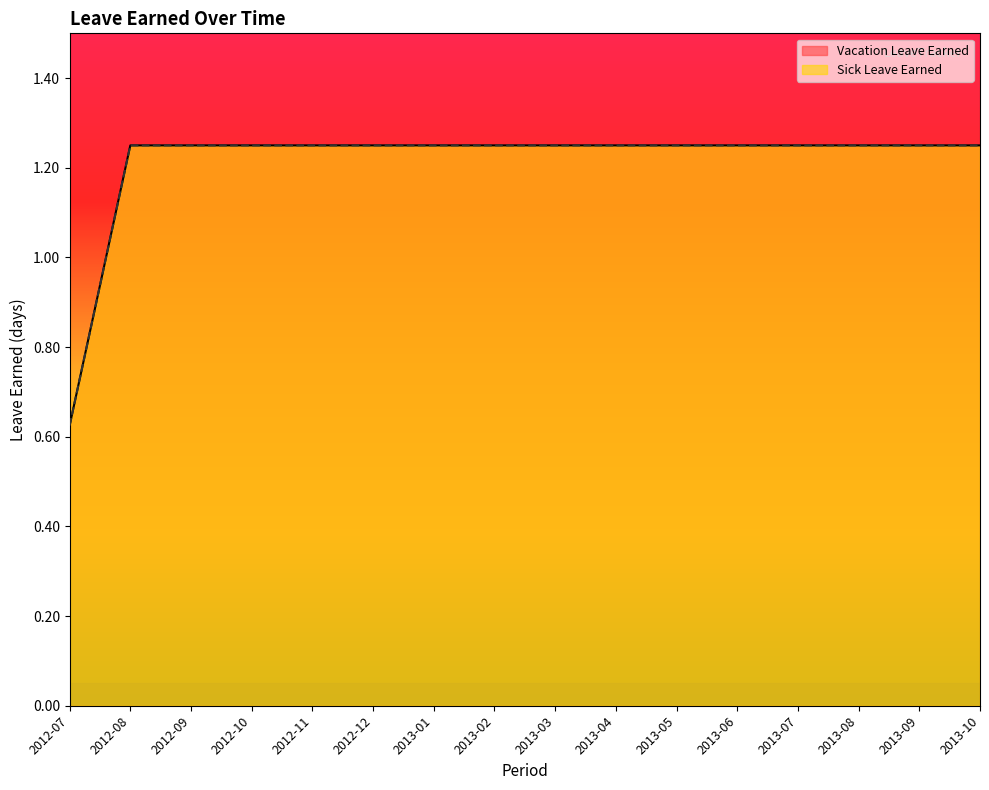

Reading right to left, what are all the values shown in this chart?

Vacation Leave Earned: 1.2	1.2	1.2	1.2	1.2	1.2	1.2	1.2	1.2	1.2	1.2	1.2	1.2	1.2	1.2	0.6
Sick Leave Earned: 1.2	1.2	1.2	1.2	1.2	1.2	1.2	1.2	1.2	1.2	1.2	1.2	1.2	1.2	1.2	0.6